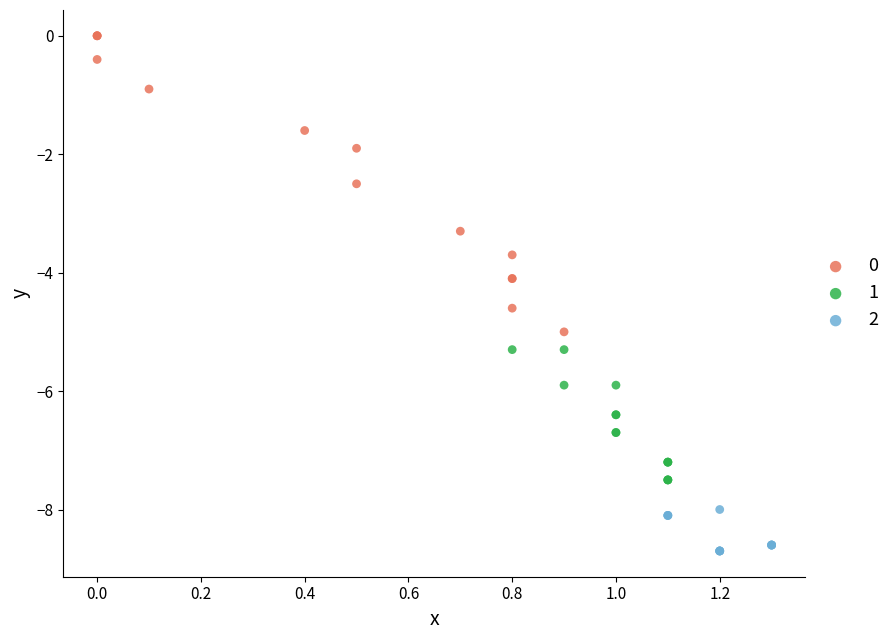

What are all the series names shown in the legend?

0, 1, 2